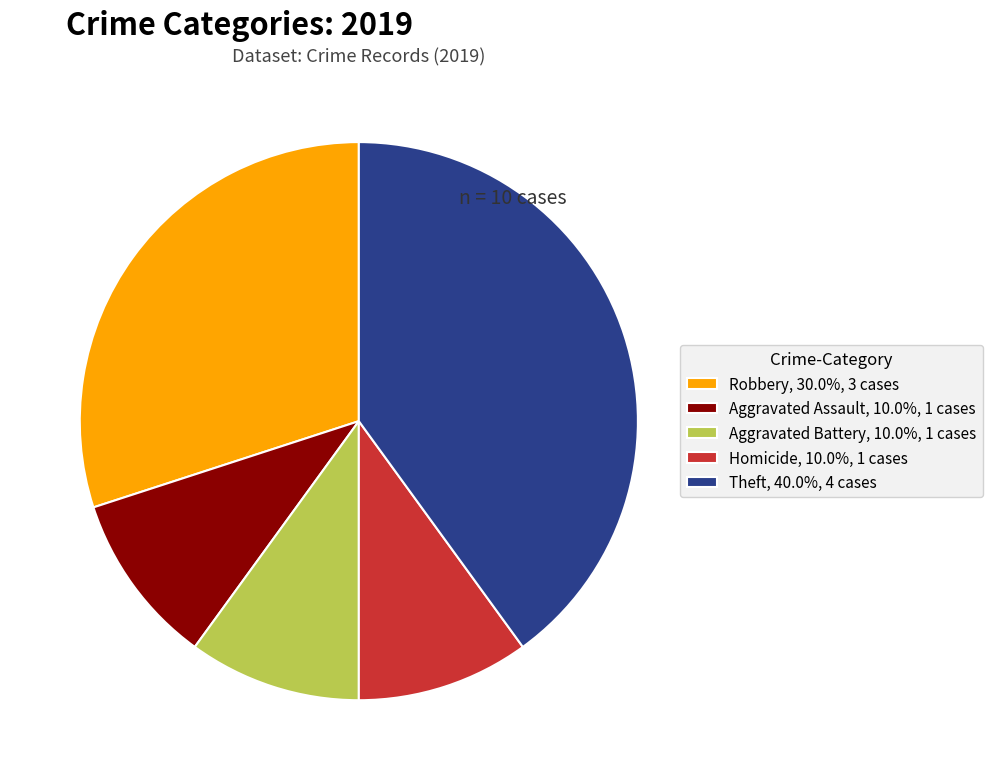

Approximately how many times larger is the value at Aggravated Battery, 10.0%, 1 cases compared to Theft, 40.0%, 4 cases?

0.3